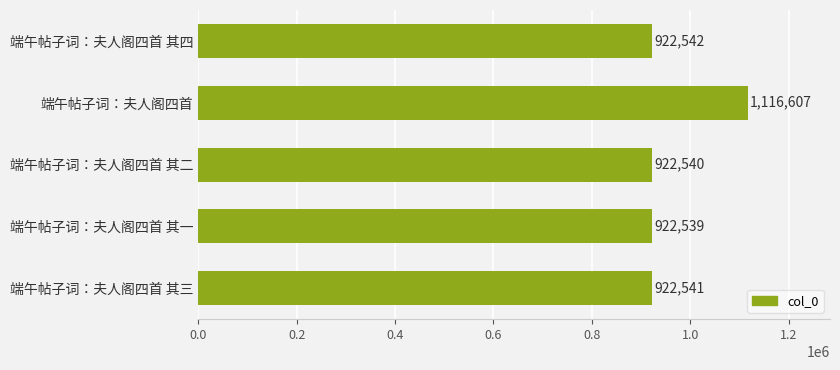

Approximately how many times larger is the value at 端午帖子词：夫人阁四首 其一 compared to 端午帖子词：夫人阁四首 其二?

1.0